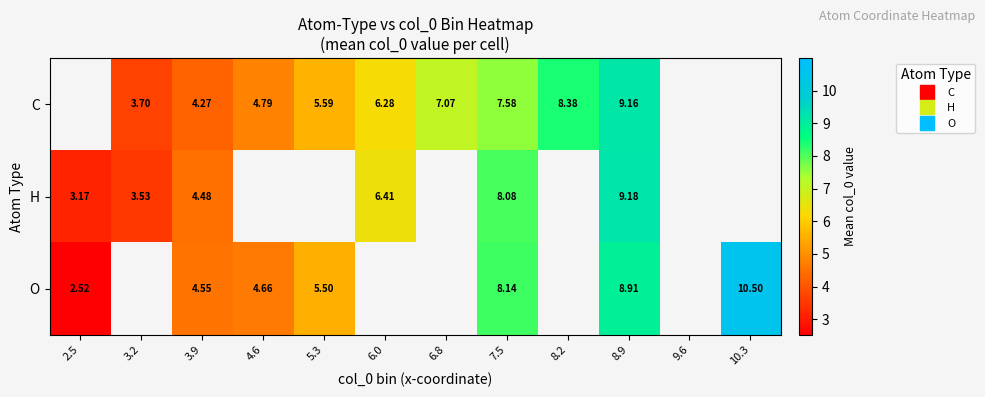

Which series has the widest spread of values?

O